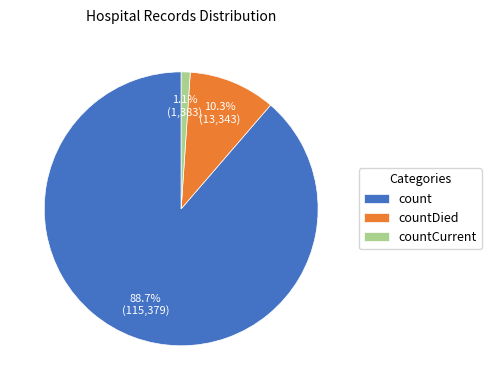

To the nearest percent, what percentage of the pie is count?

89%